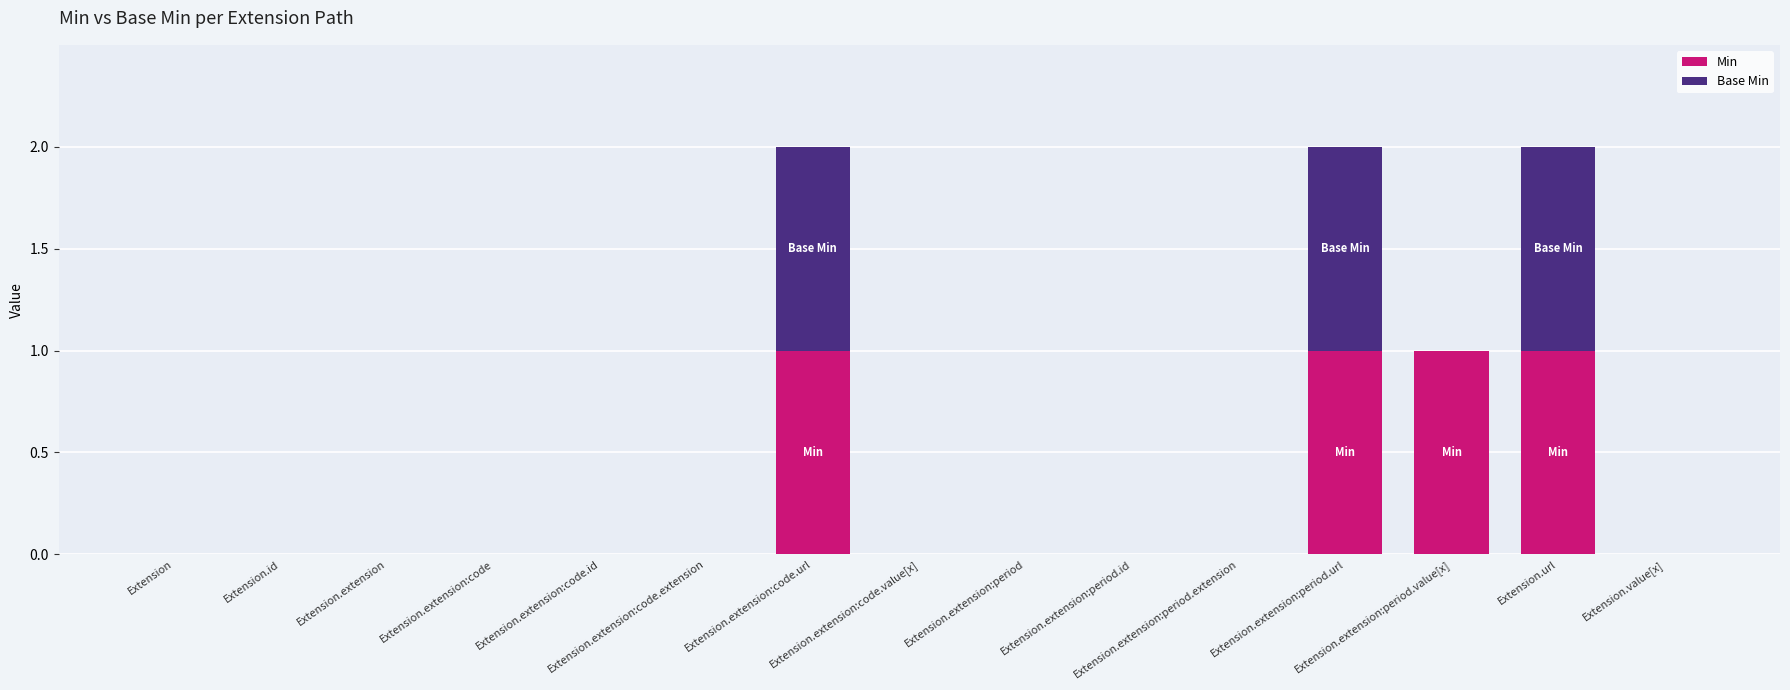

What is the sum of the Base Min values at Extension and Extension.extension:code.url?

1